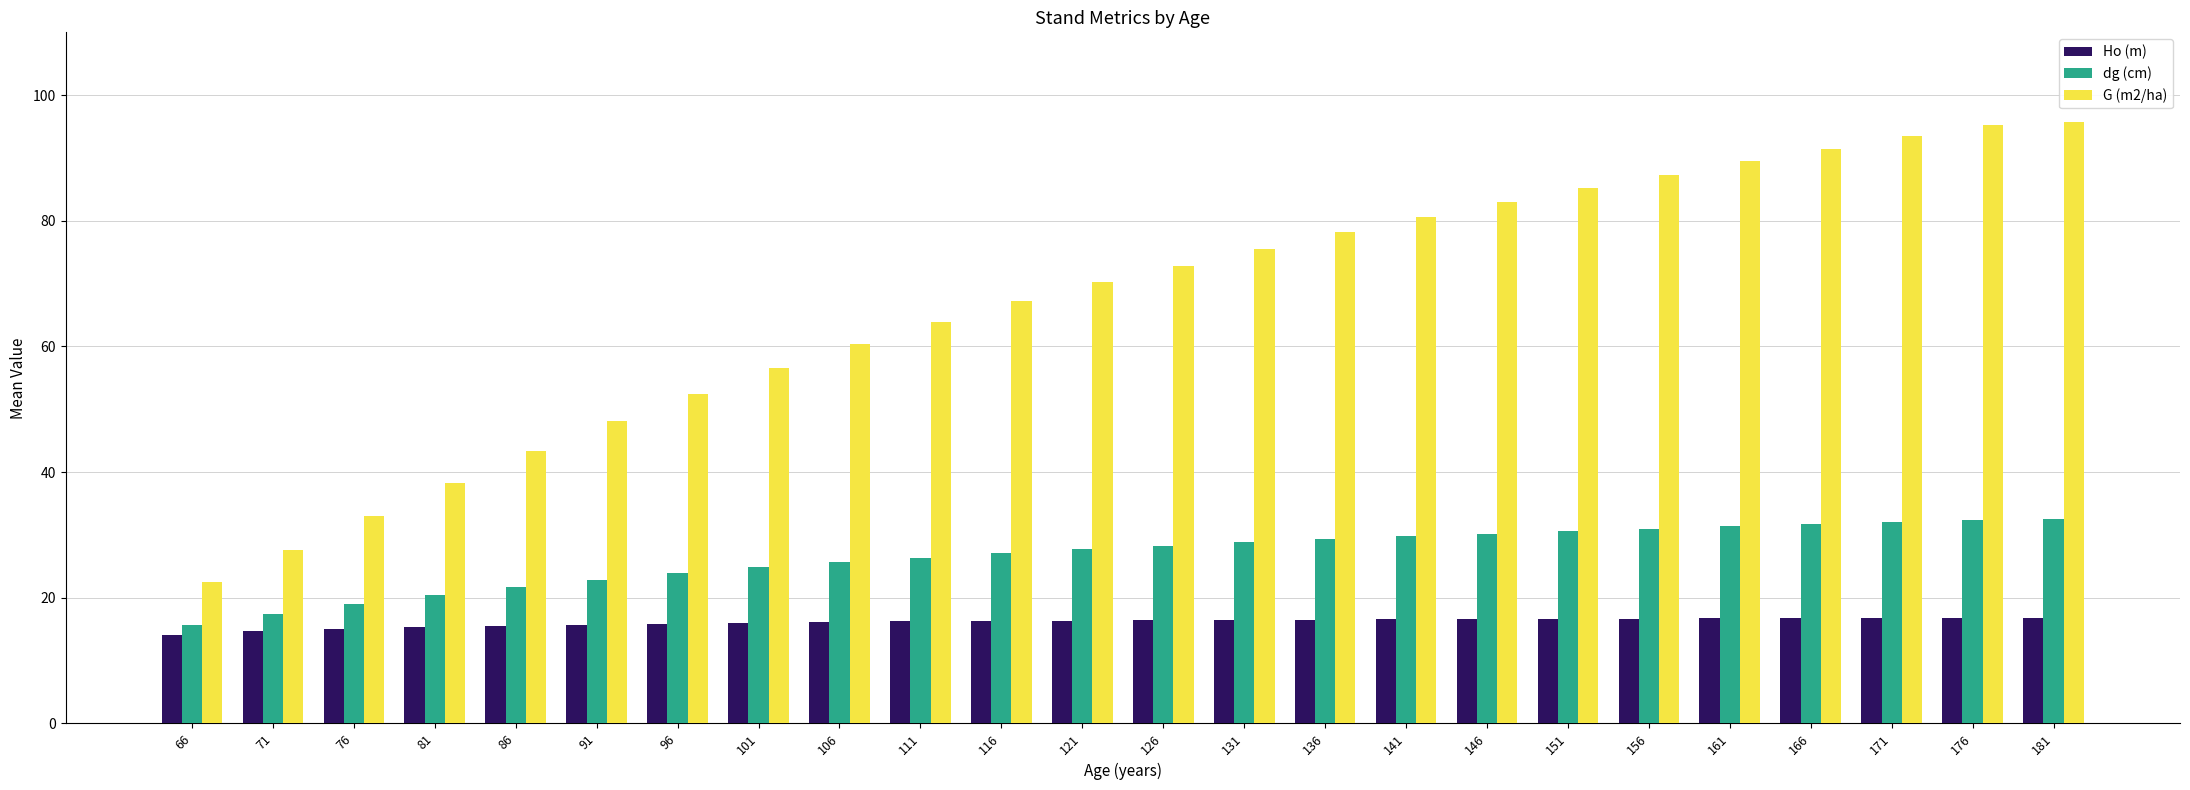

Count the number of categories in the chart.

24